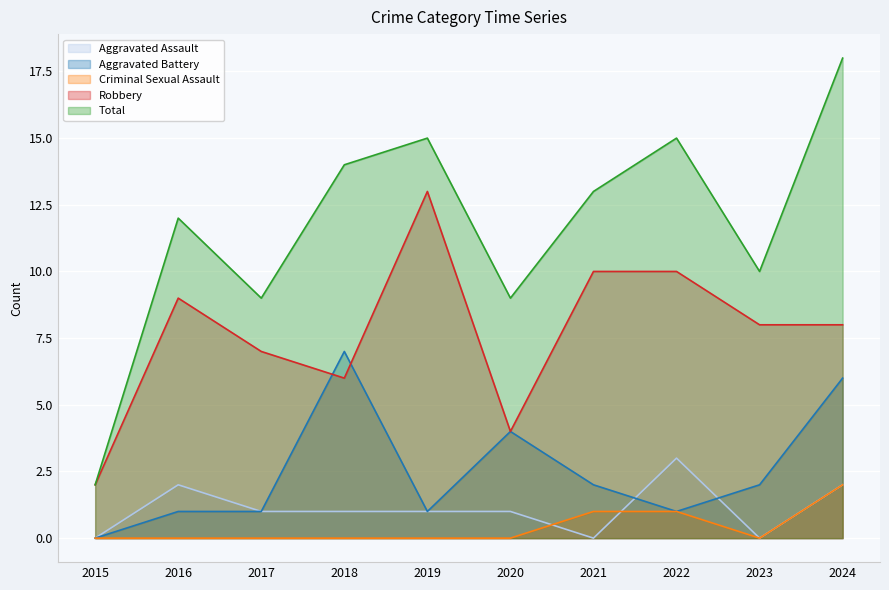

Reading right to left, list all the values displayed in this chart.

Aggravated Assault: 2024=2	2023=0	2022=3	2021=0	2020=1	2019=1	2018=1	2017=1	2016=2	2015=0
Aggravated Battery: 2024=6	2023=2	2022=1	2021=2	2020=4	2019=1	2018=7	2017=1	2016=1	2015=0
Criminal Sexual Assault: 2024=2	2023=0	2022=1	2021=1	2020=0	2019=0	2018=0	2017=0	2016=0	2015=0
Robbery: 2024=8	2023=8	2022=10	2021=10	2020=4	2019=13	2018=6	2017=7	2016=9	2015=2
Total: 2024=18	2023=10	2022=15	2021=13	2020=9	2019=15	2018=14	2017=9	2016=12	2015=2